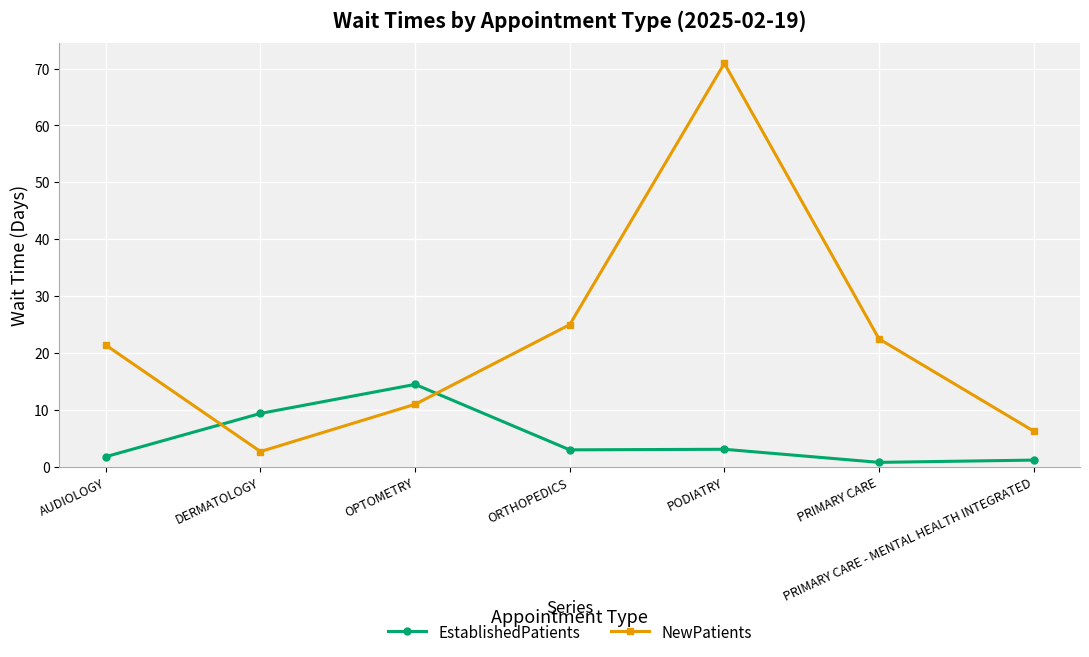

What is the sum of the EstablishedPatients values at DERMATOLOGY and OPTOMETRY?

23.9